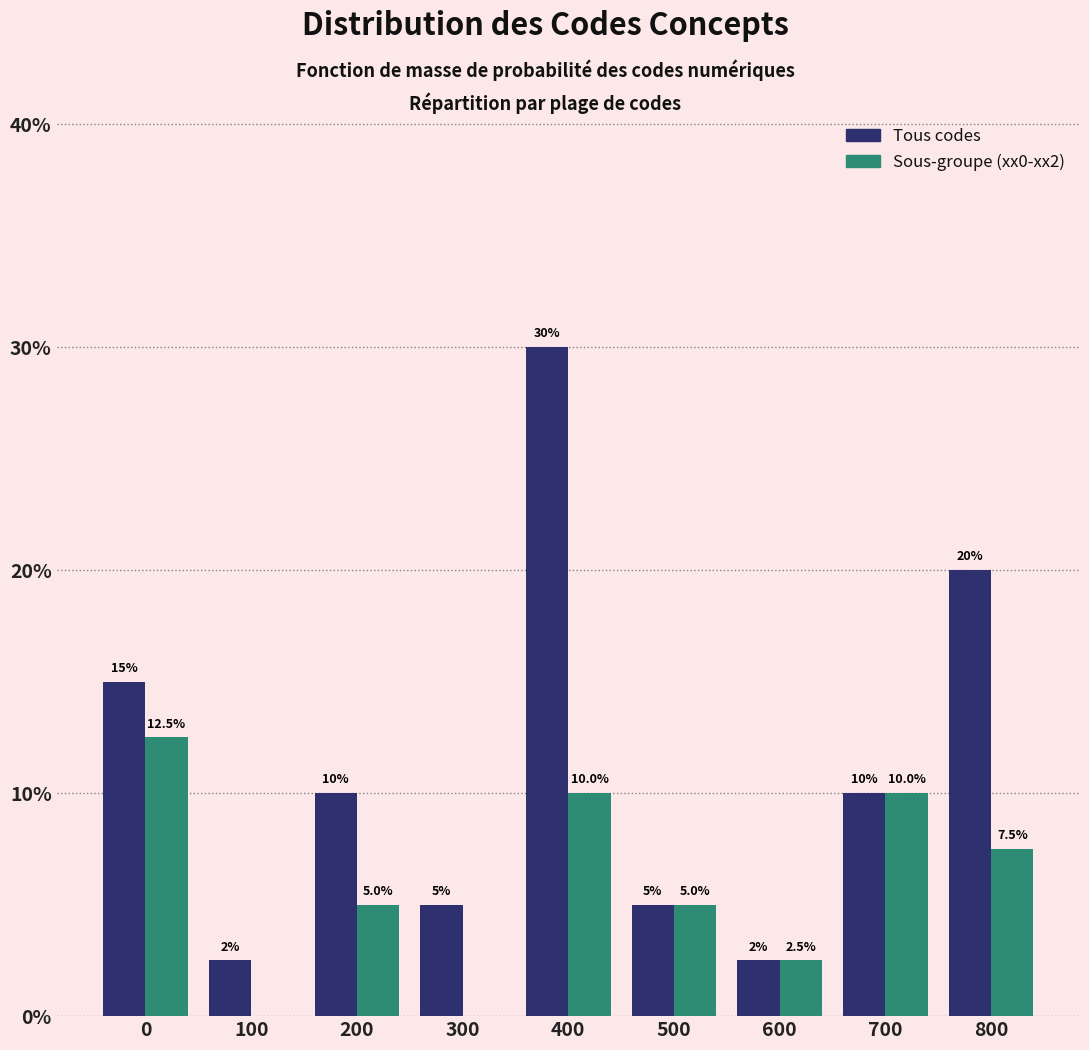

Reading left to right, extract all data points from this chart.

Tous codes: 0=15.0	100=2.5	200=10.0	300=5.0	400=30.0	500=5.0	600=2.5	700=10.0	800=20.0
Sous-groupe (xx0-xx2): 0=12.5	100=0.0	200=5.0	300=0.0	400=10.0	500=5.0	600=2.5	700=10.0	800=7.5